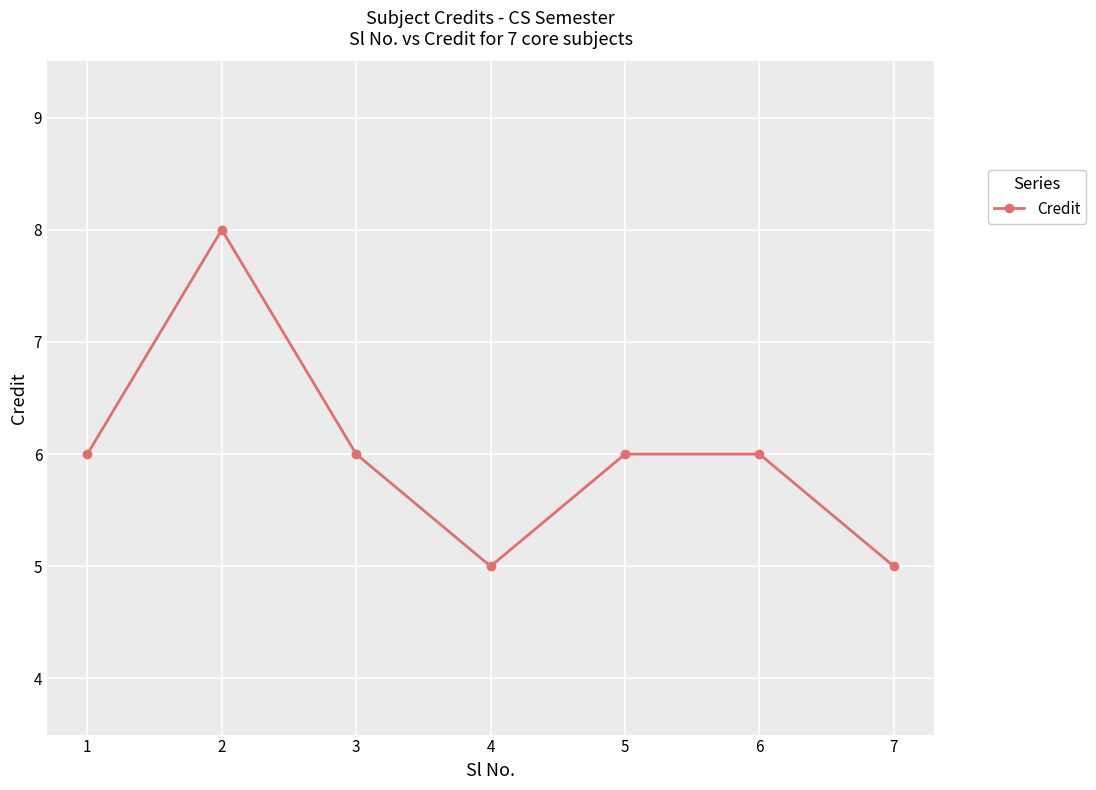

The chart shows a value of 3 at 5. True or false?

False